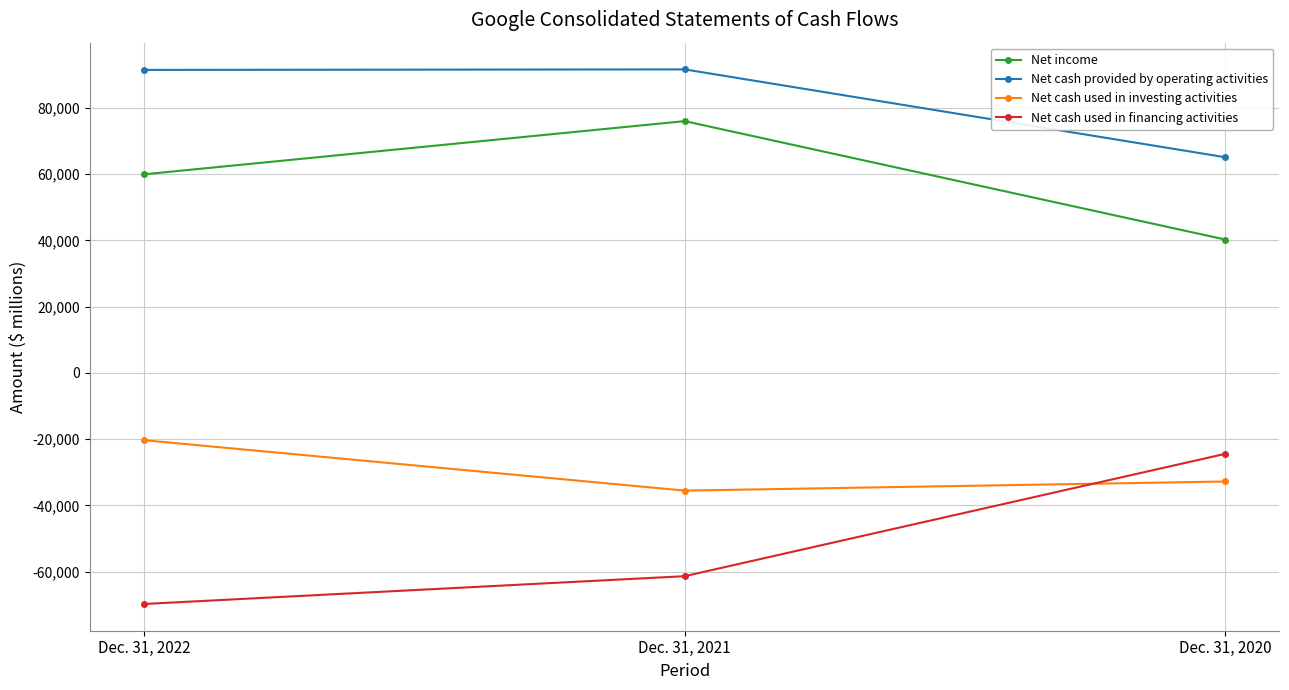

Count the Net income values in the range 40269 to 76033.

3